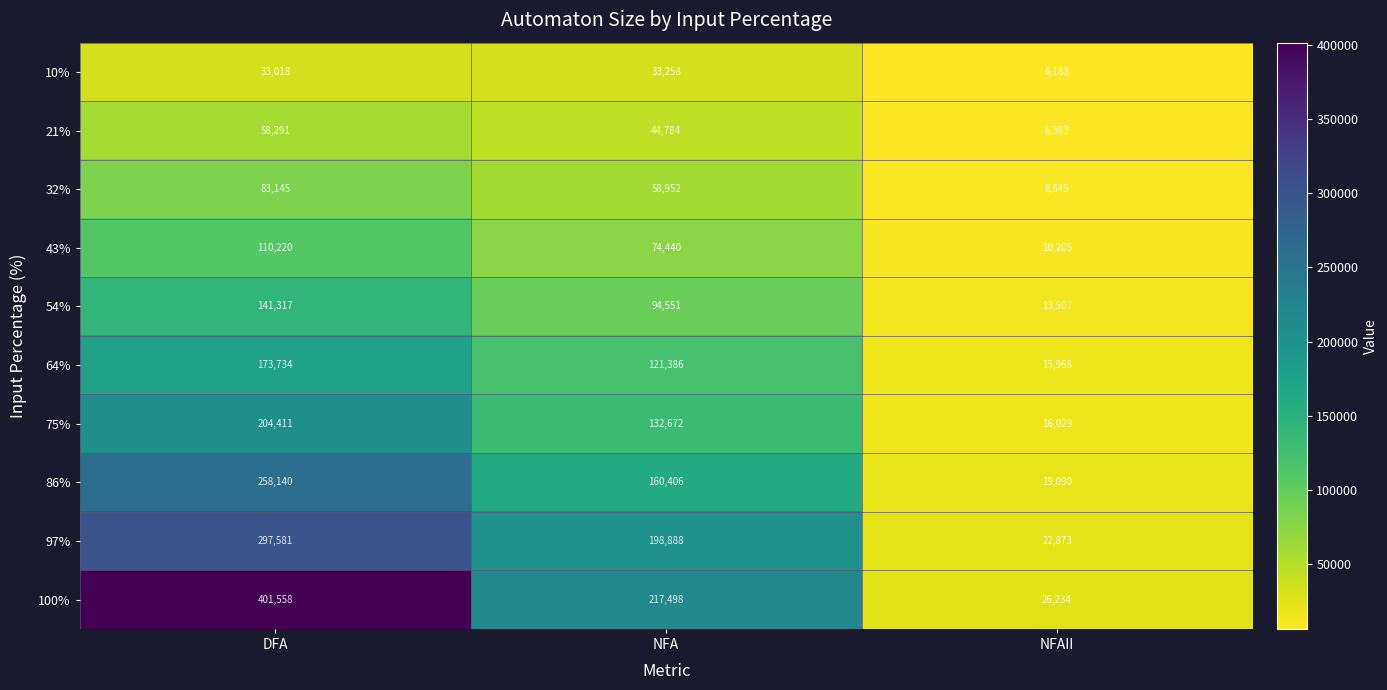

Which series has the largest range (max minus min)?

100%